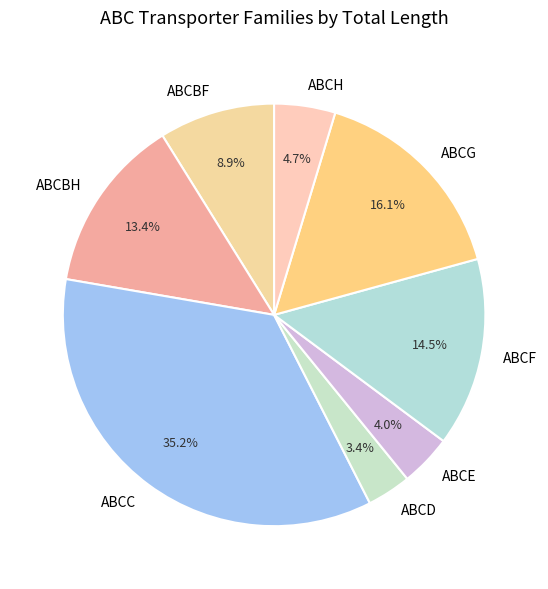

How many segments does this pie chart have?

8